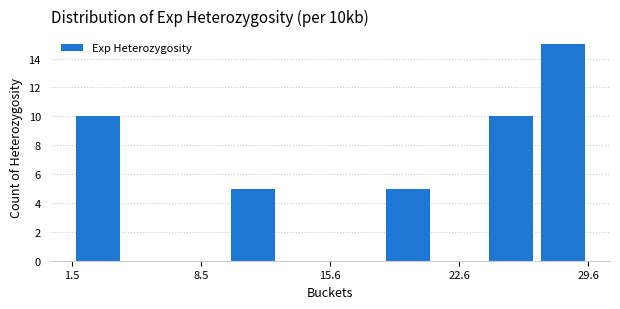

Read against the x-axis, roughly where is the centre of the tallest bar?

28